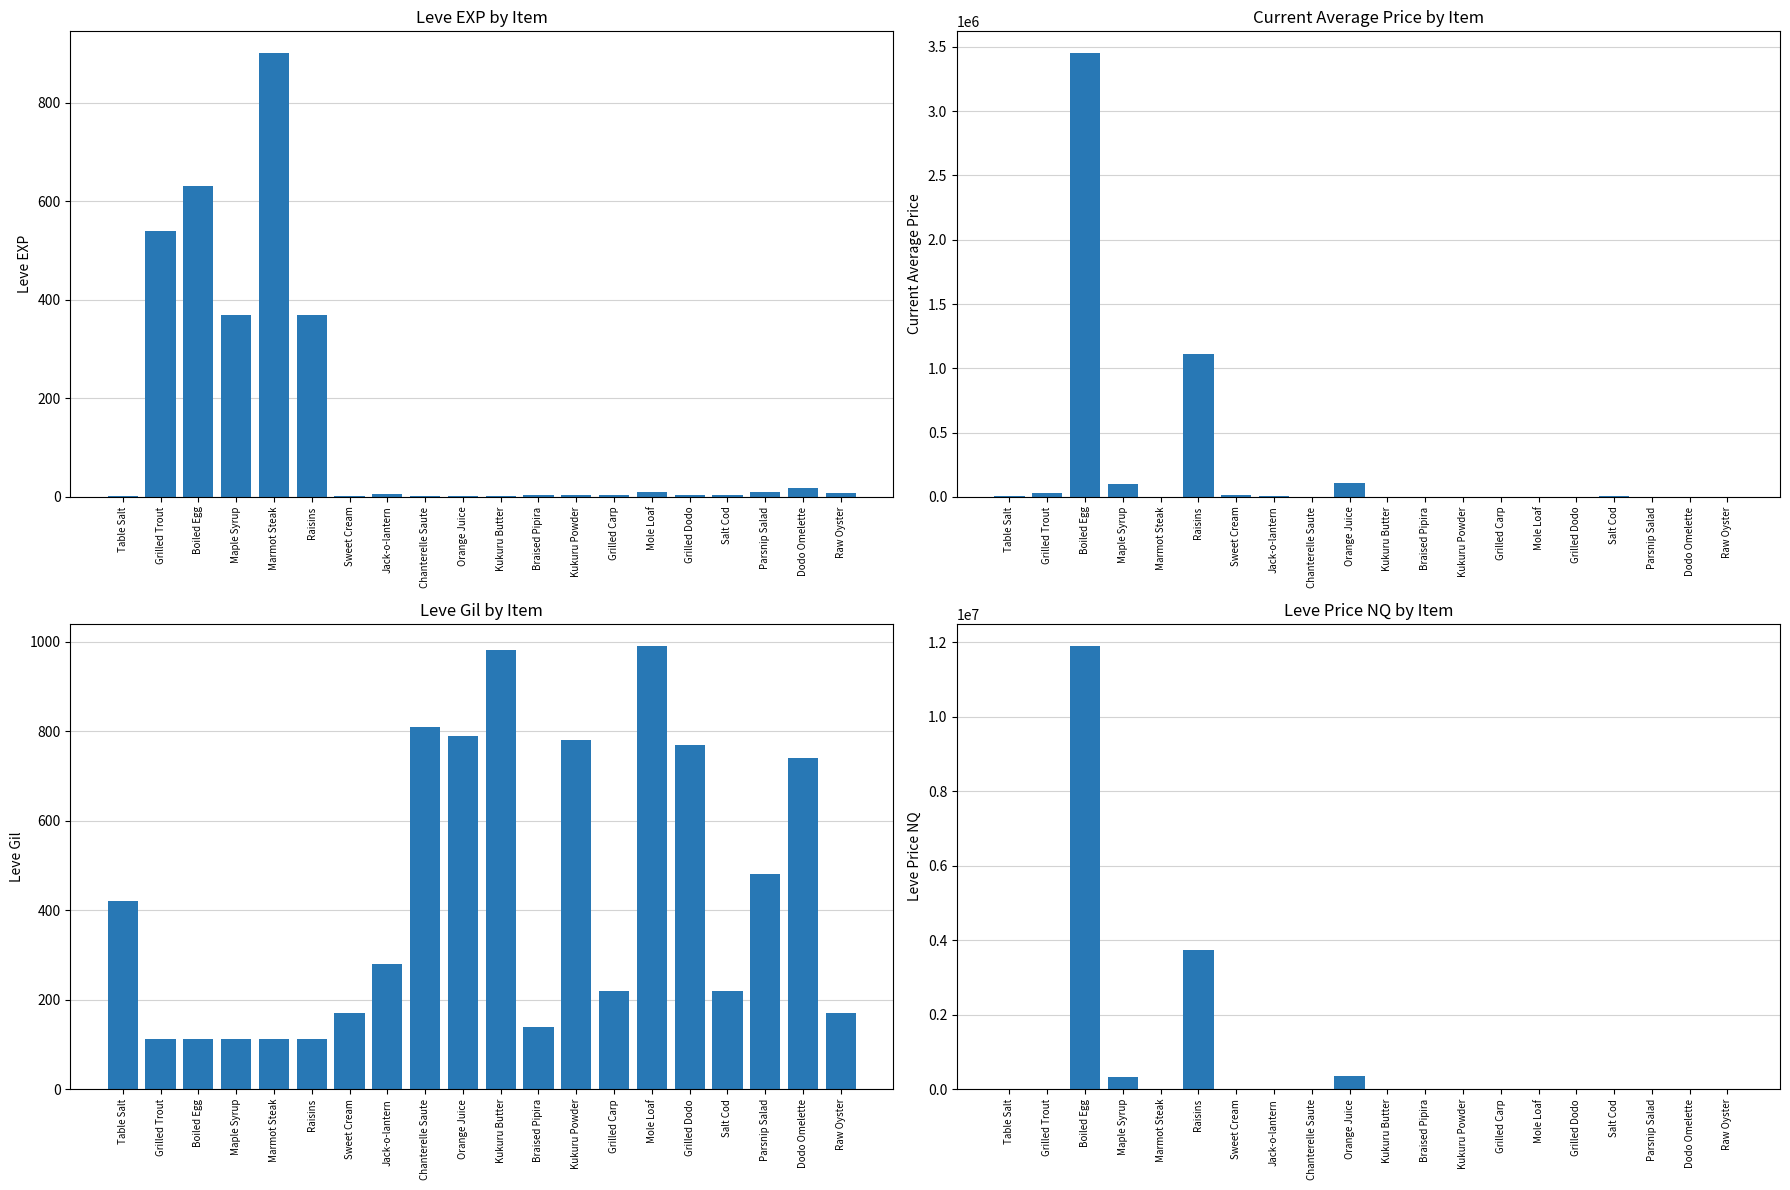

What are all the series names shown in the legend?

Leve EXP, currentAveragePrice, Leve Gil, LevePriceNQ